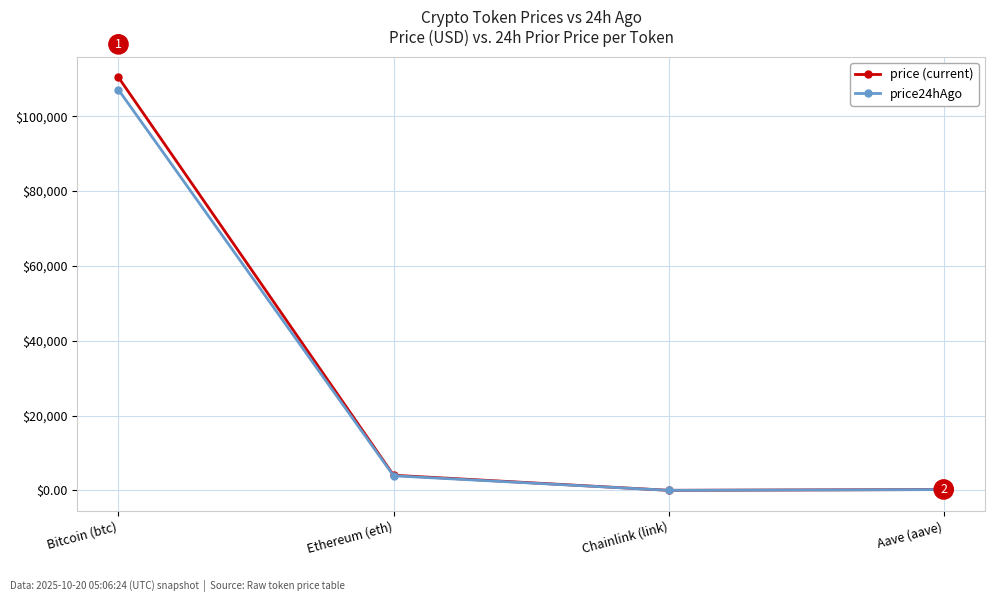

True or false: price (current) has a value of 183461.5 at Bitcoin (btc).

False